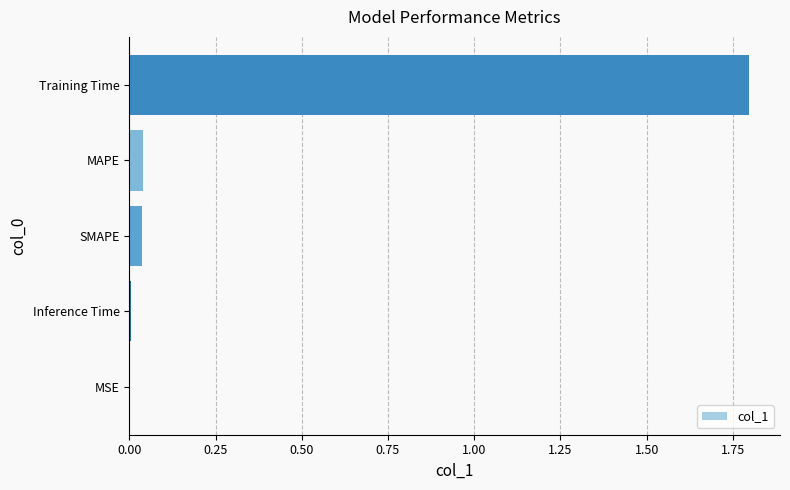

Between Training Time and Inference Time, which is larger?

Training Time